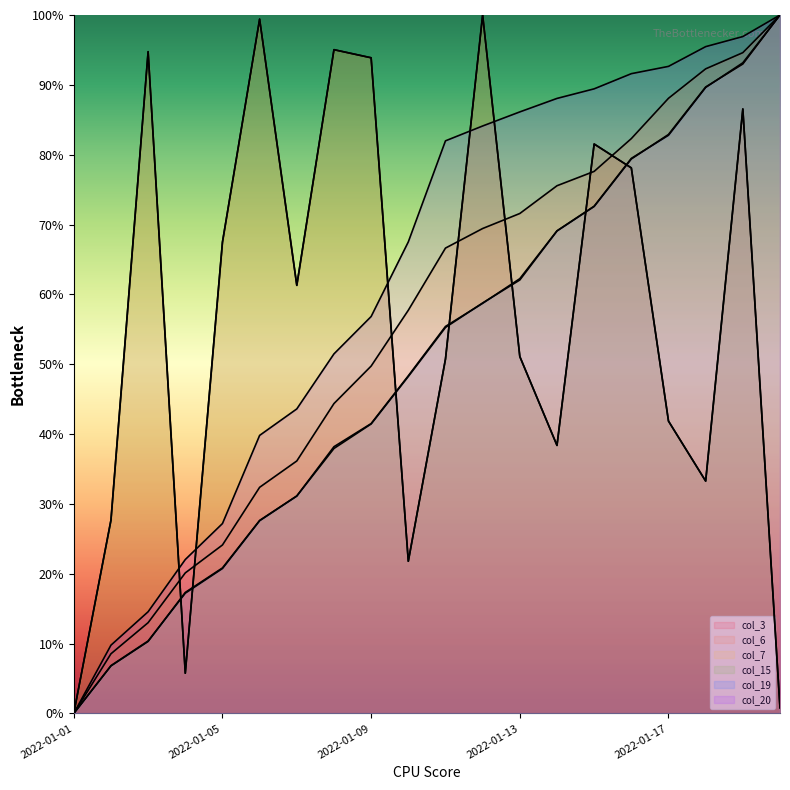

At which label does col_3 first exceed 61?

2022-01-03